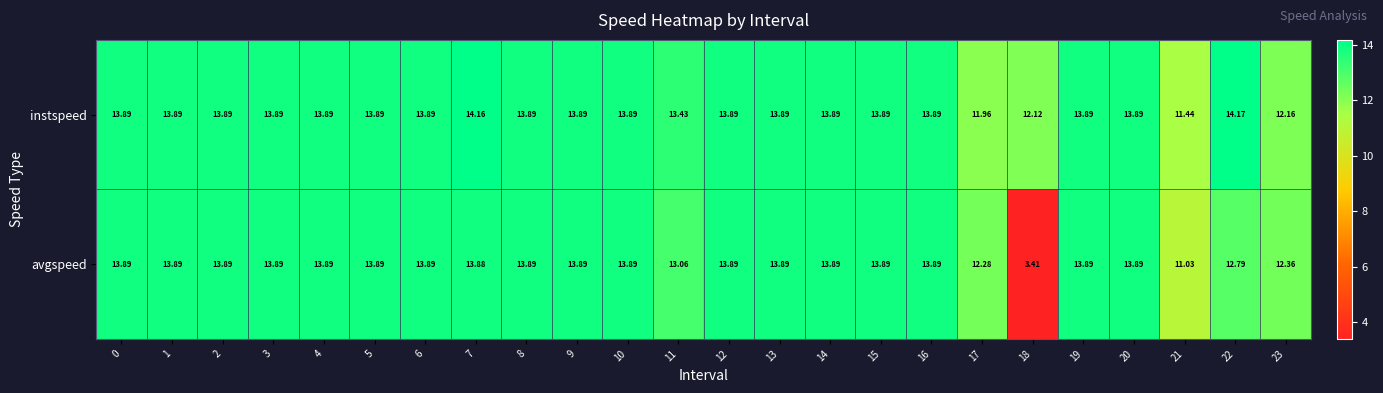

Count the number of categories in the chart.

24